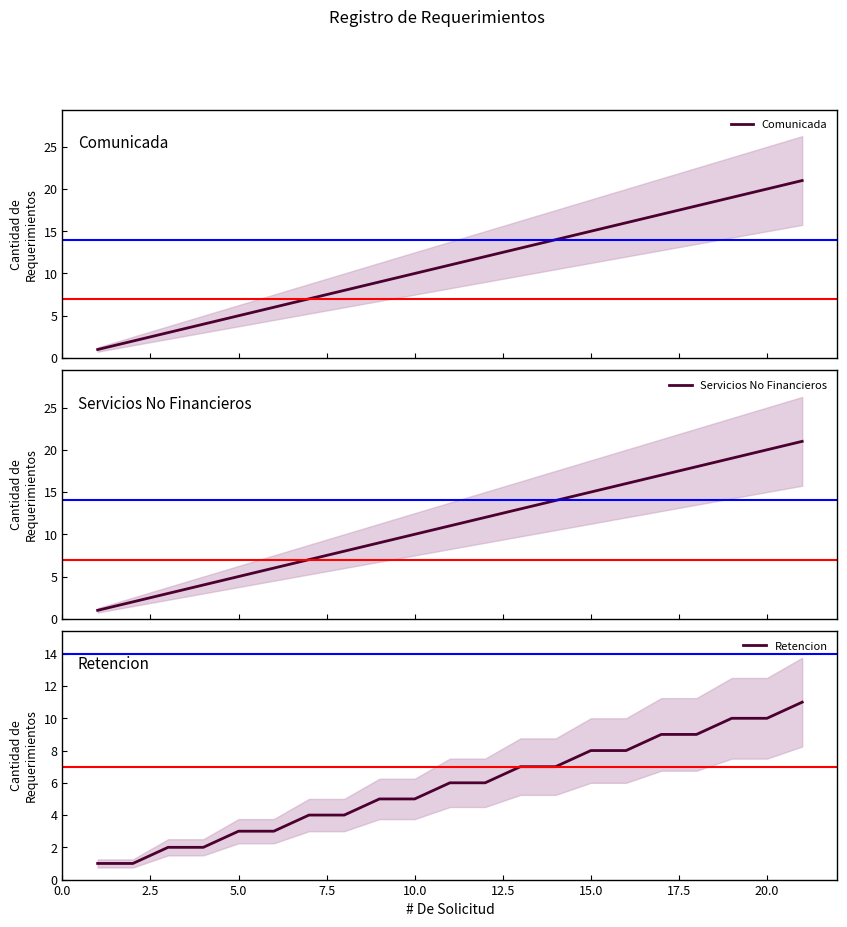

Which series has the largest range (max minus min)?

Comunicada